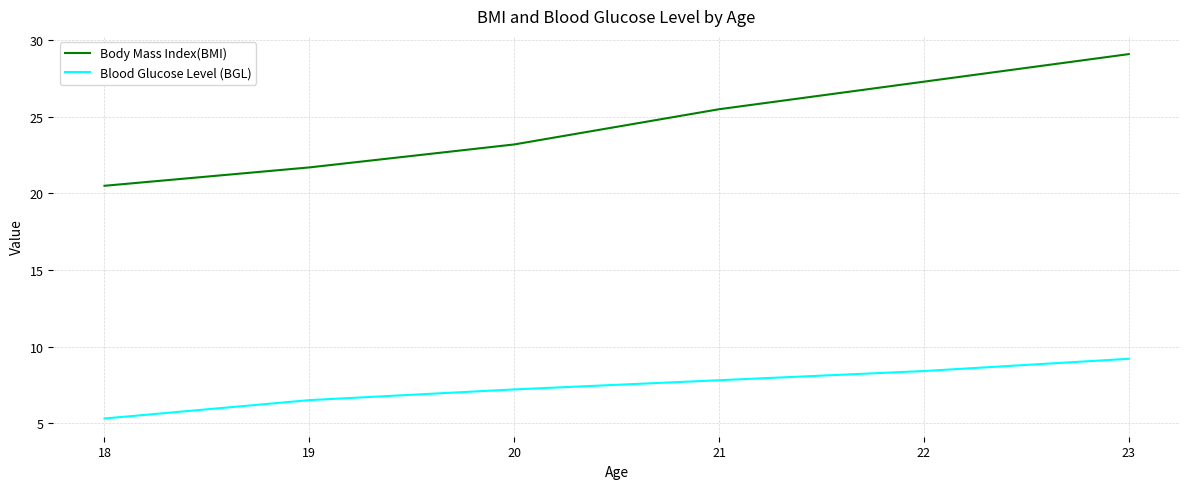

Reading left to right, list all the values displayed in this chart.

Body Mass Index(BMI): 20.5	21.7	23.2	25.5	27.3	29.1
Blood Glucose Level (BGL): 5.3	6.5	7.2	7.8	8.4	9.2